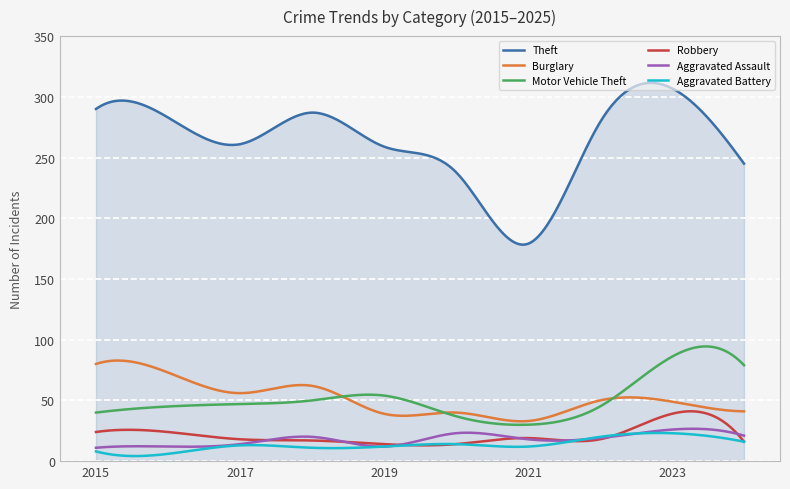

Which series has the largest range (max minus min)?

Theft